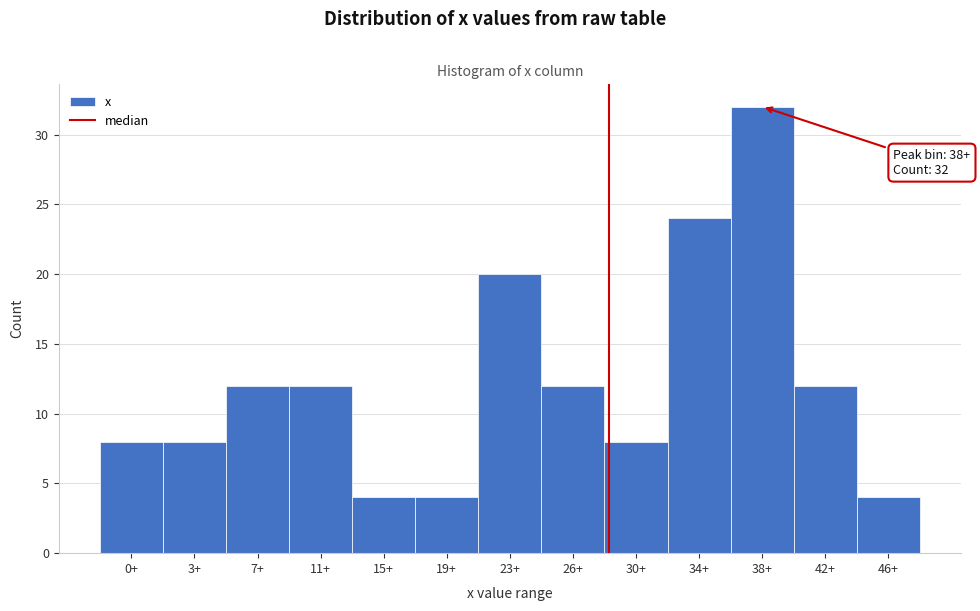

Reading right to left, transcribe all the data shown in this chart.

4	12	32	24	8	12	20	4	4	12	12	8	8